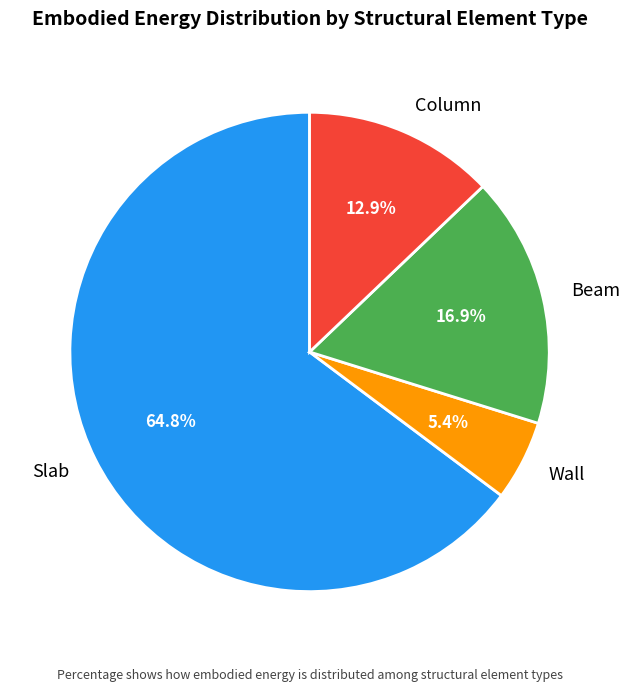

How many segments does this pie chart have?

4